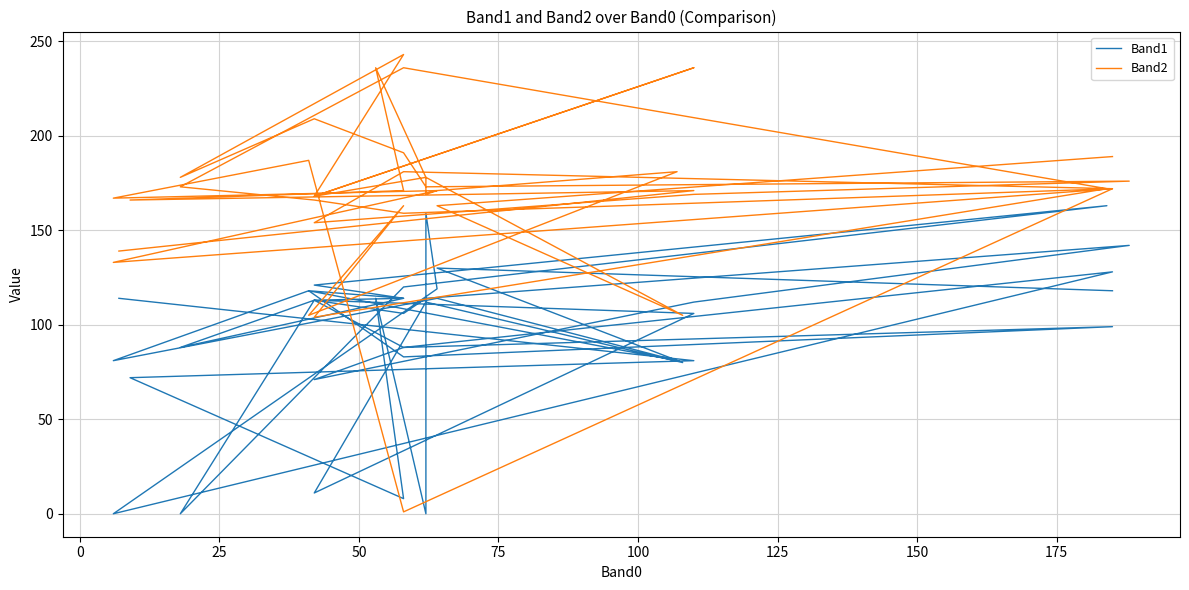

What is the greatest value displayed?

243